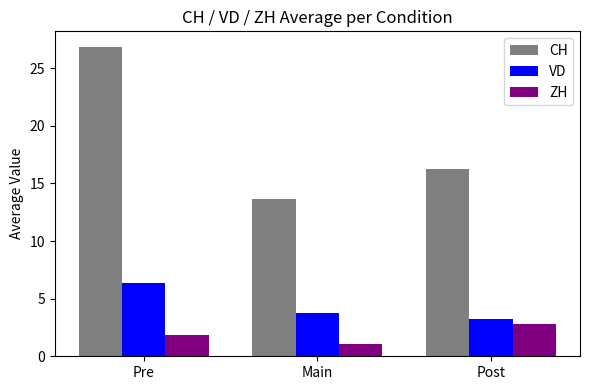

Reading left to right, extract all data points from this chart.

CH: 26.8	13.6	16.2
VD: 6.4	3.8	3.2
ZH: 1.8	1.1	2.8